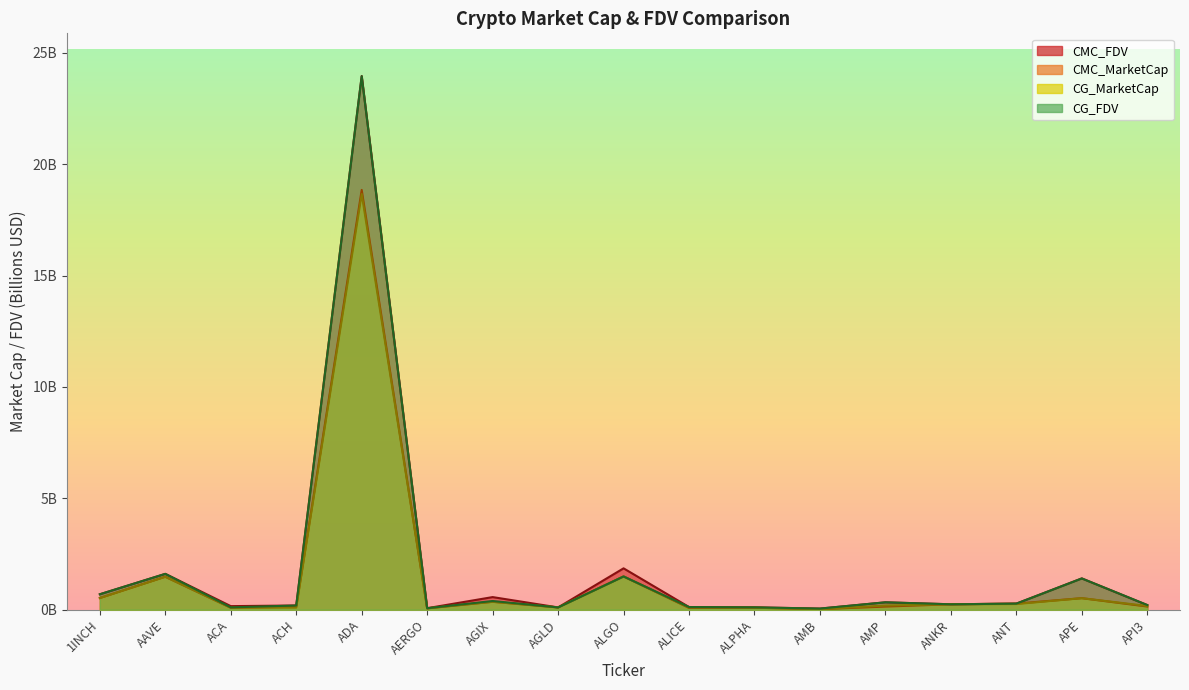

Which series has the largest total across all categories?

CMC_FDV